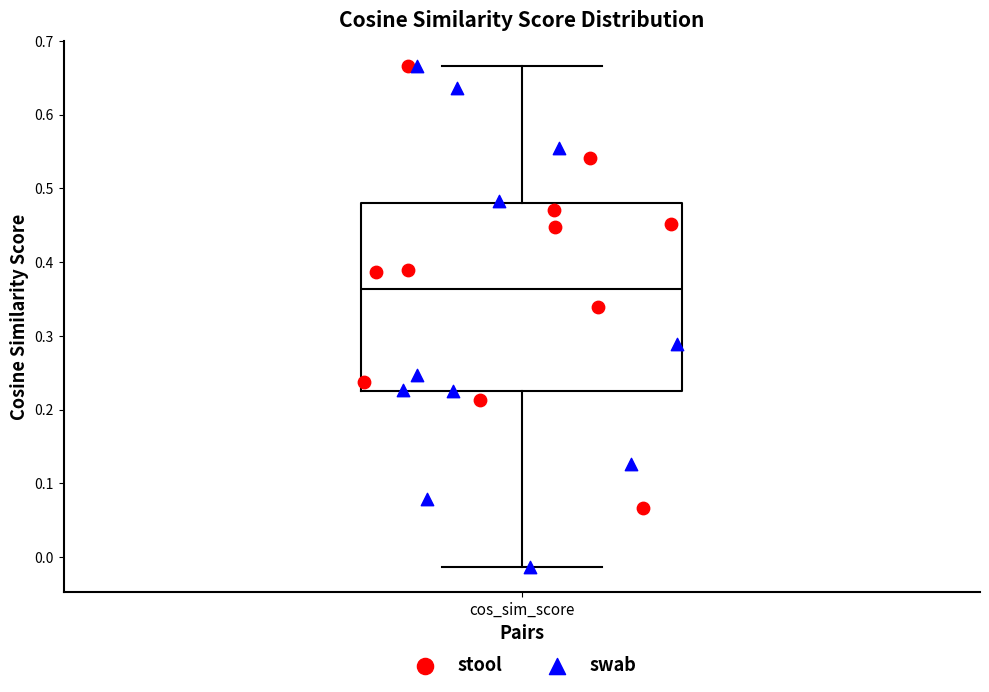

Where is the upper edge of the box for cos_sim_score on the y-axis? The values are not printed on the chart, so give them approximately, as read against the axis.

0.48